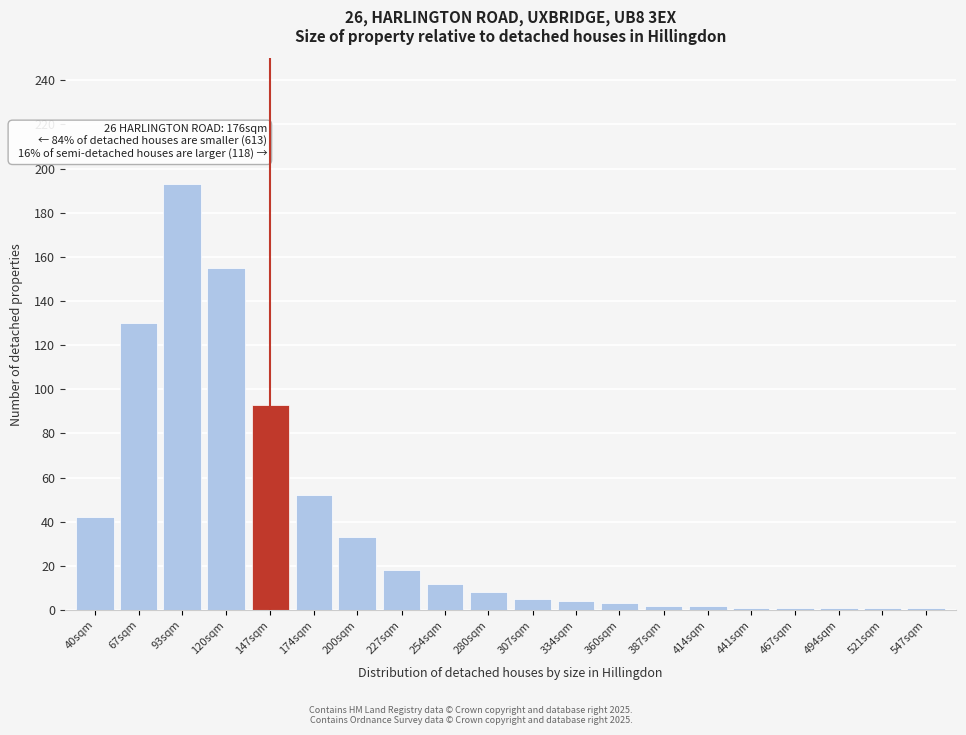

Reading left to right, list all the values displayed in this chart.

42	130	193	155	93	52	33	18	12	8	5	4	3	2	2	1	1	1	1	1